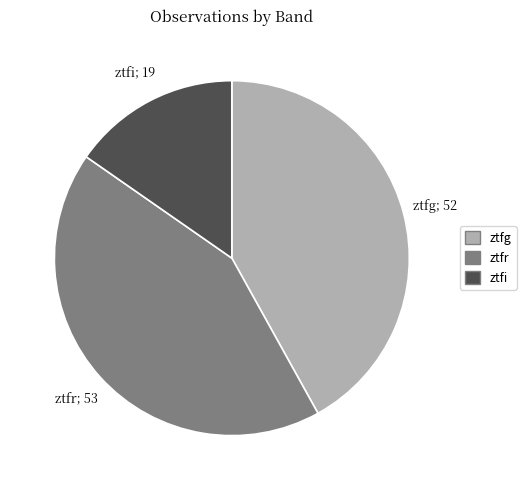

The ztfi slice represents 7% of the pie. True or false?

False